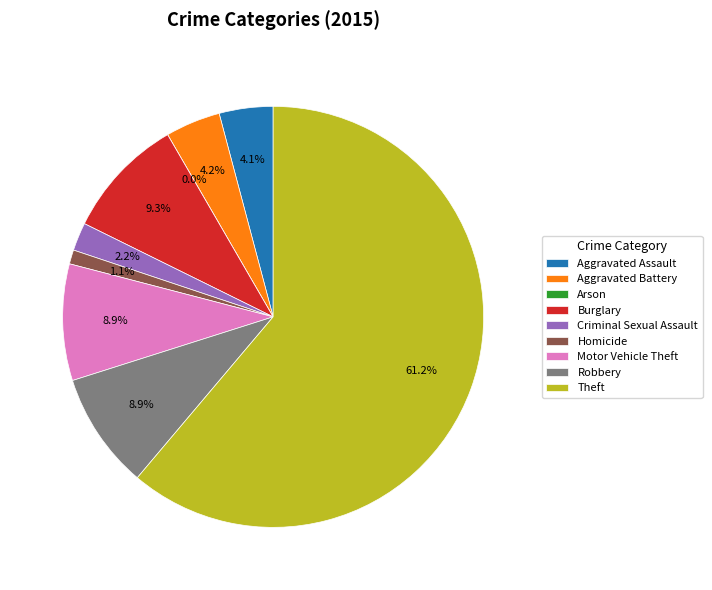

Between Arson and Criminal Sexual Assault, which is larger?

Criminal Sexual Assault